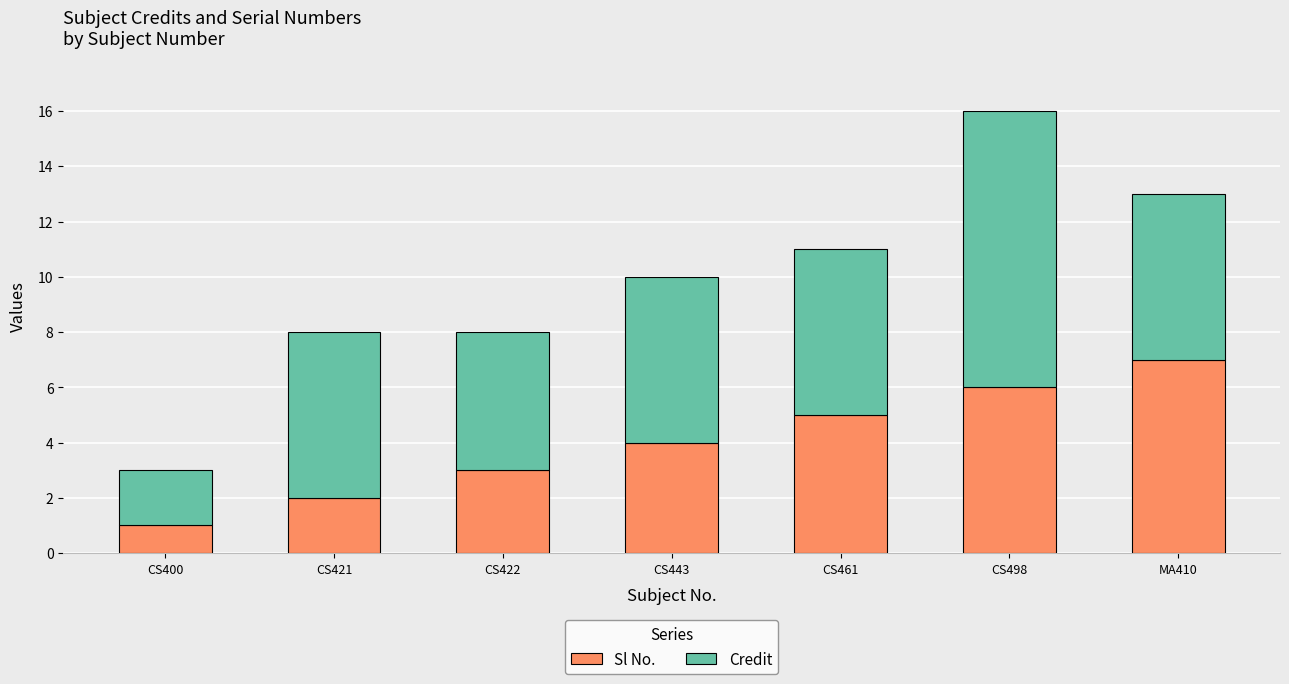

True or false: Sl No. has a value of 3 at CS422.

True